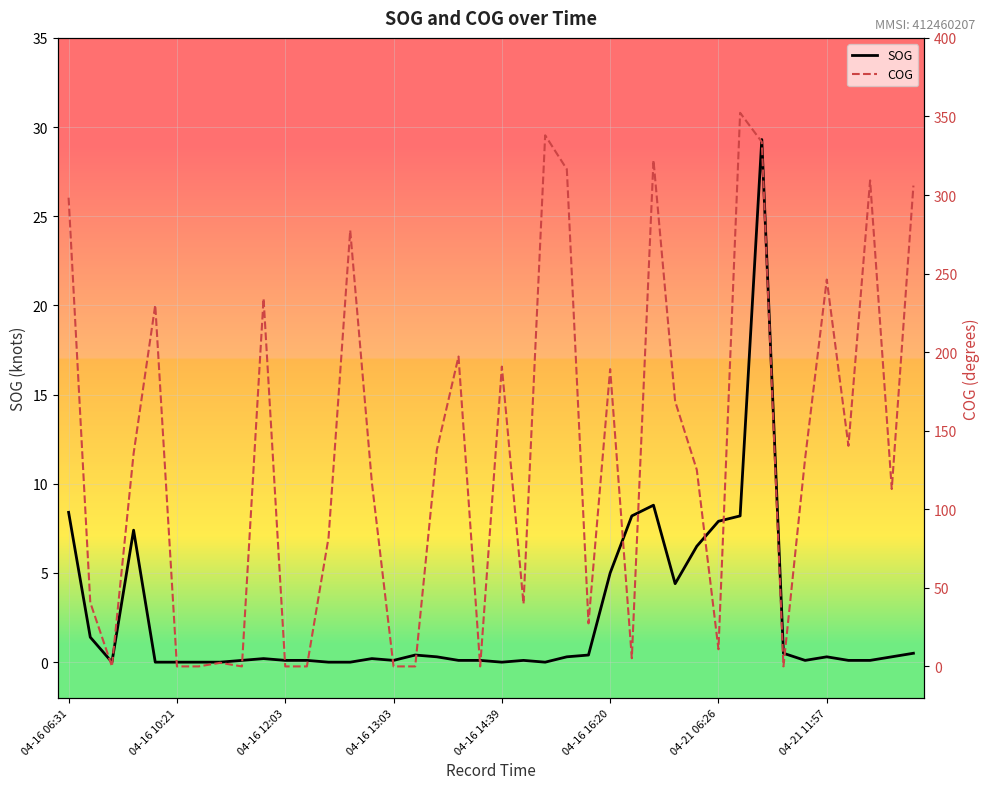

Reading left to right, list all the values displayed in this chart.

SOG: 8.4	1.4	0.0	7.4	0.0	0.0	0.0	0.0	0.1	0.2	0.1	0.1	0.0	0.0	0.2	0.1	0.4	0.3	0.1	0.1	0.0	0.1	0.0	0.3	0.4	5.0	8.2	8.8	4.4	6.5	7.9	8.2	29.3	0.5	0.1	0.3	0.1	0.1	0.3	0.5
COG: 298.3	40.7	0.0	135.4	230.0	0.0	0.0	2.3	0.0	234.2	0.0	0.0	82.0	277.5	117.0	0.0	0.0	137.8	197.2	0.0	190.8	39.8	338.0	316.4	27.4	189.2	5.2	322.2	168.7	125.1	10.9	352.3	333.8	0.0	132.3	246.2	140.4	309.3	112.9	306.0